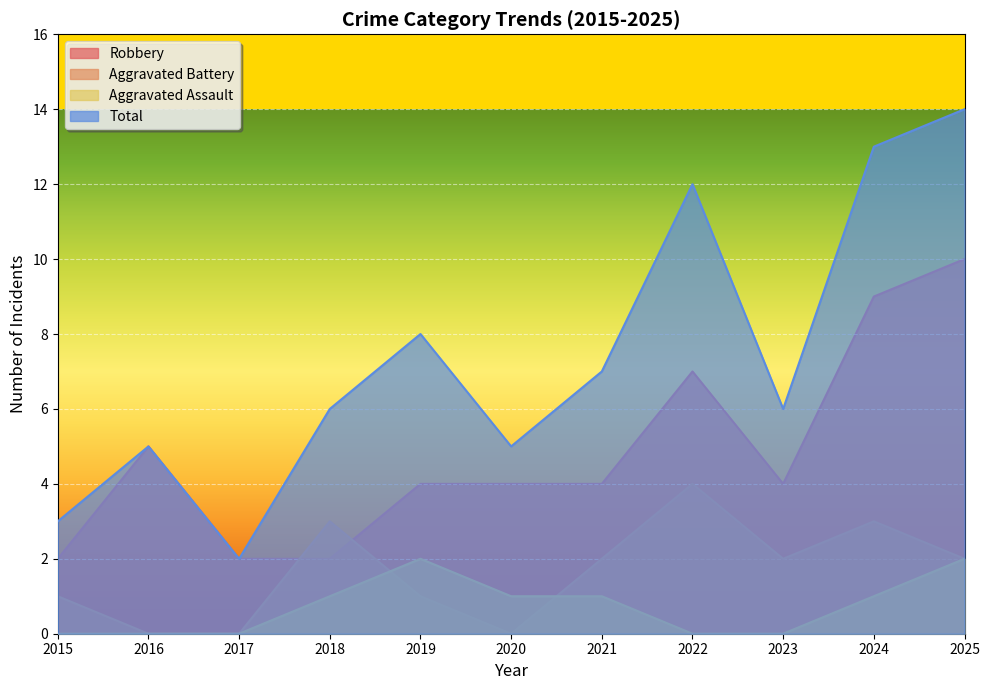

What is the average value of the Total series?

7